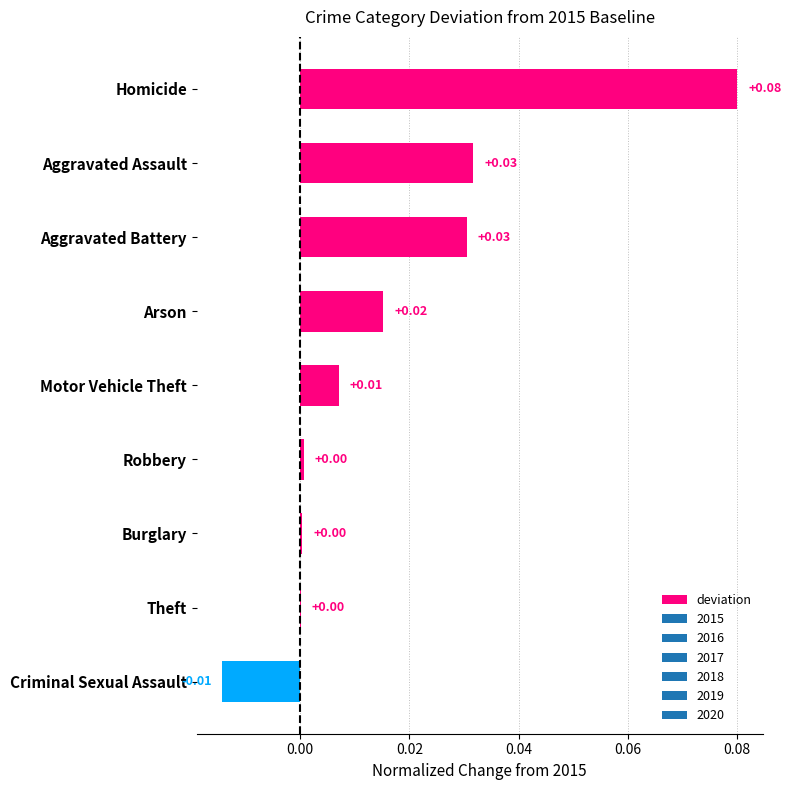

Between Aggravated Battery and Criminal Sexual Assault, which is larger?

Aggravated Battery